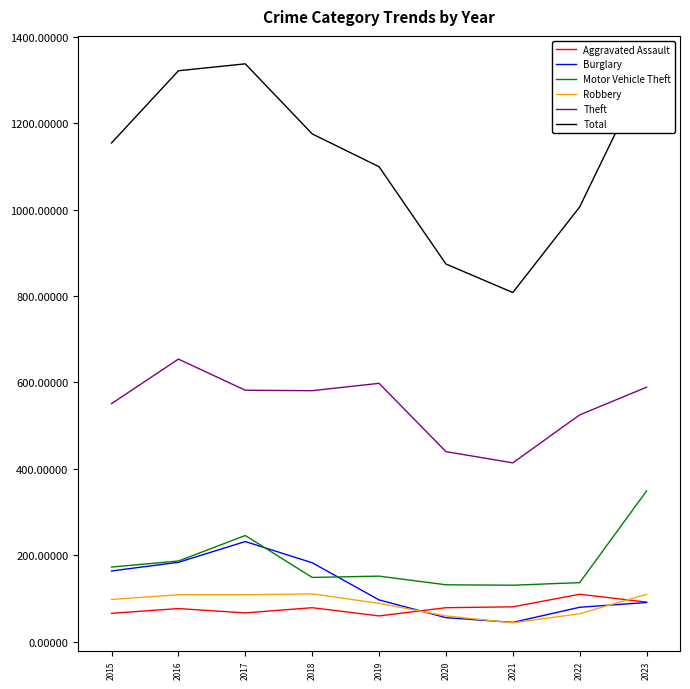

What is the approximate value of Theft at 2018, to the nearest 10?

580